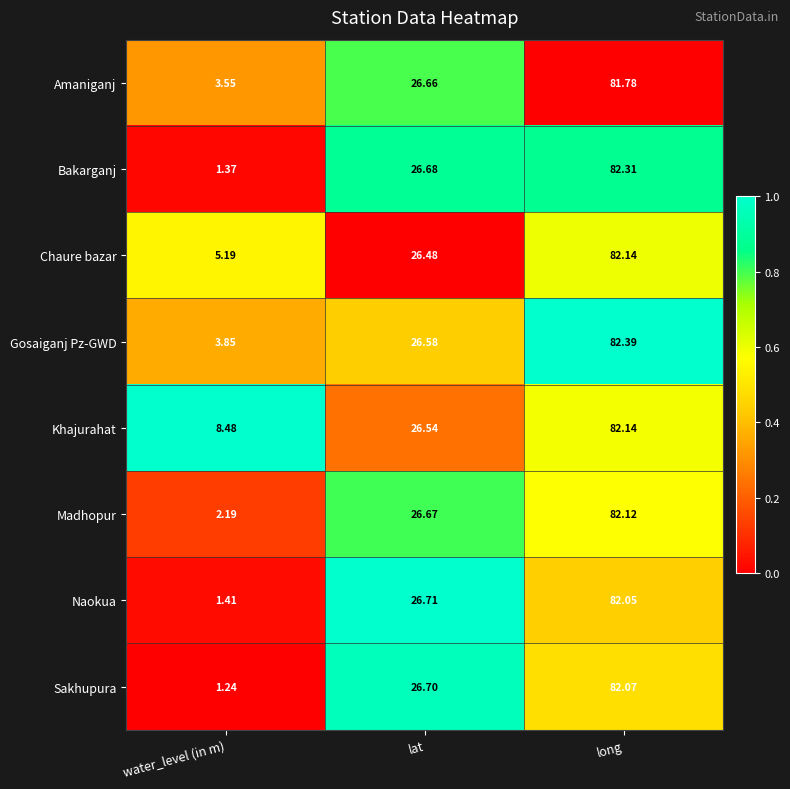

Count the number of data series in this chart.

8